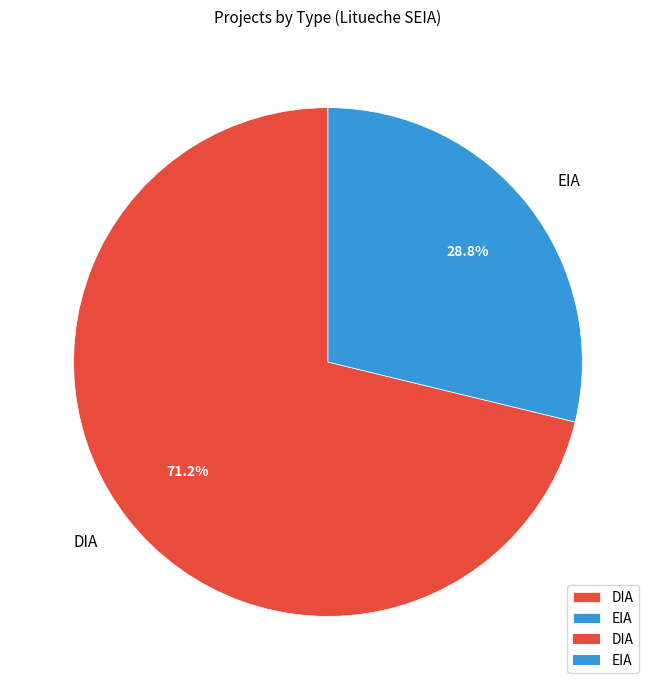

Is there any slice that represents more than half of the pie?

Yes